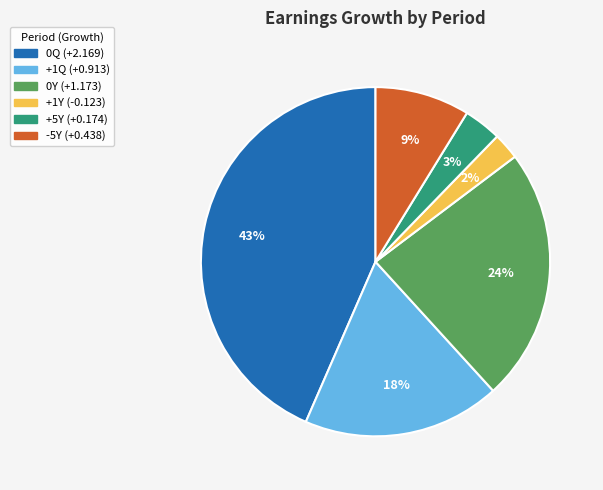

To the nearest percent, what is the combined percentage of +5Y and 0Y?

27%